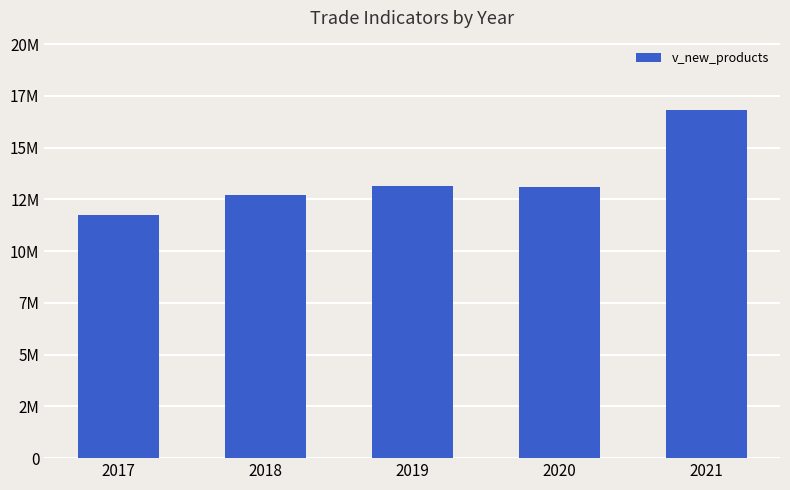

What is the change in value from 2018 to 2019?

+451098.5